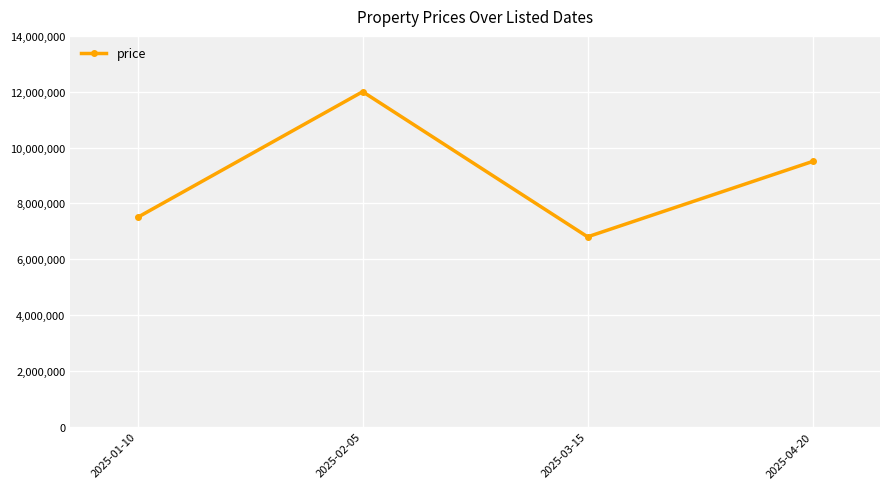

List the labels in order of value, largest first.

2025-02-05, 2025-04-20, 2025-01-10, 2025-03-15